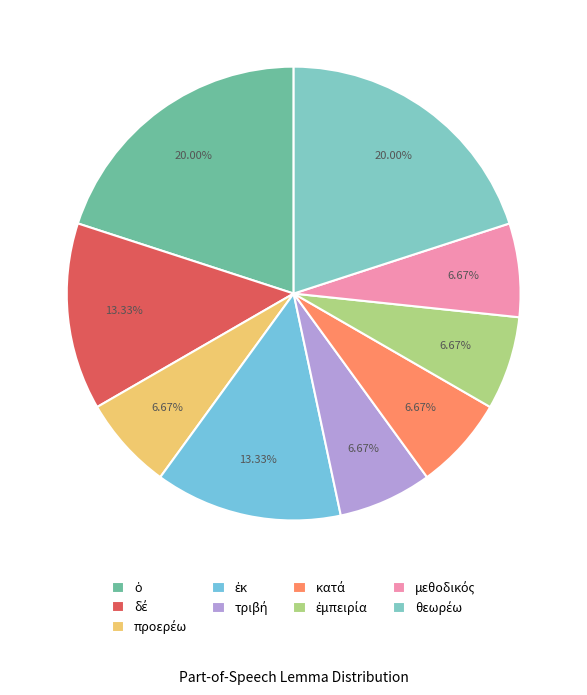

What is the change in value from προερέω to θεωρέω?

+2